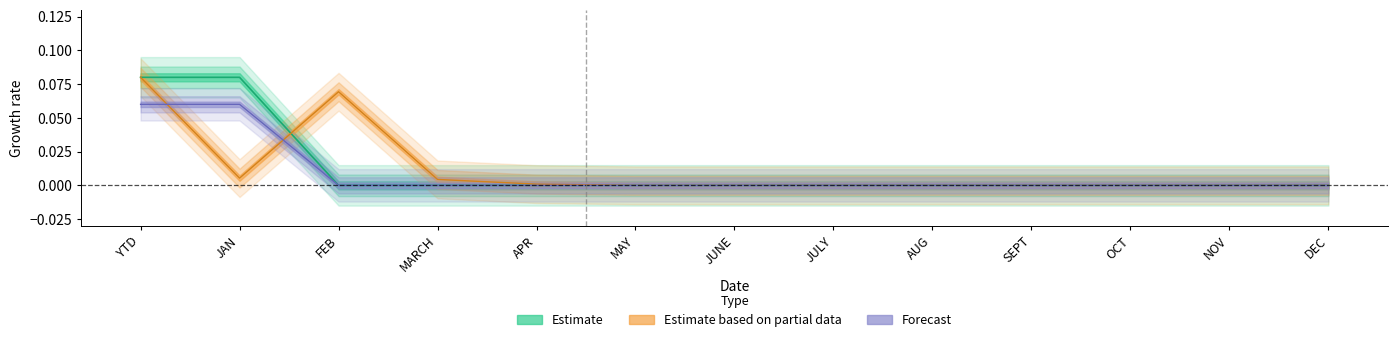

Between which two adjacent categories do Total Goal and Total Completed first intersect?

JAN and FEB